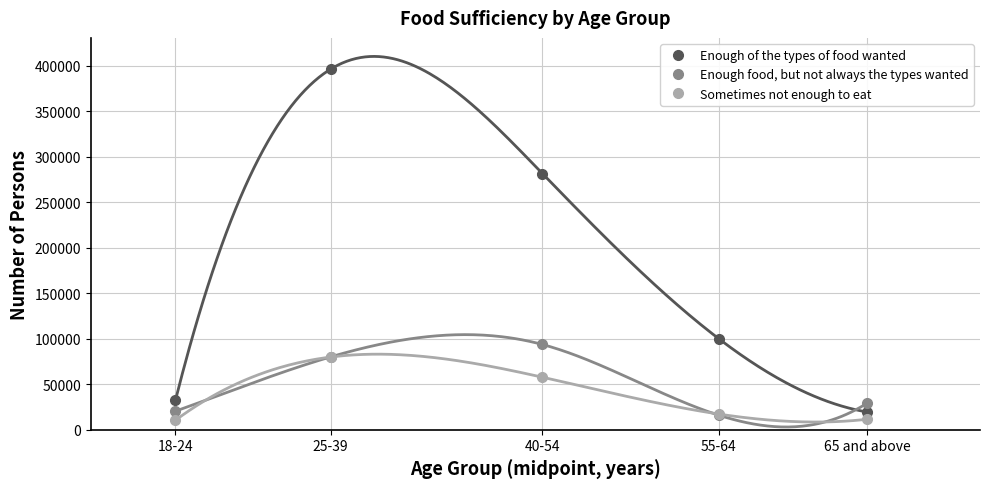

At which category does the chart reach its minimum across all series?

18-24